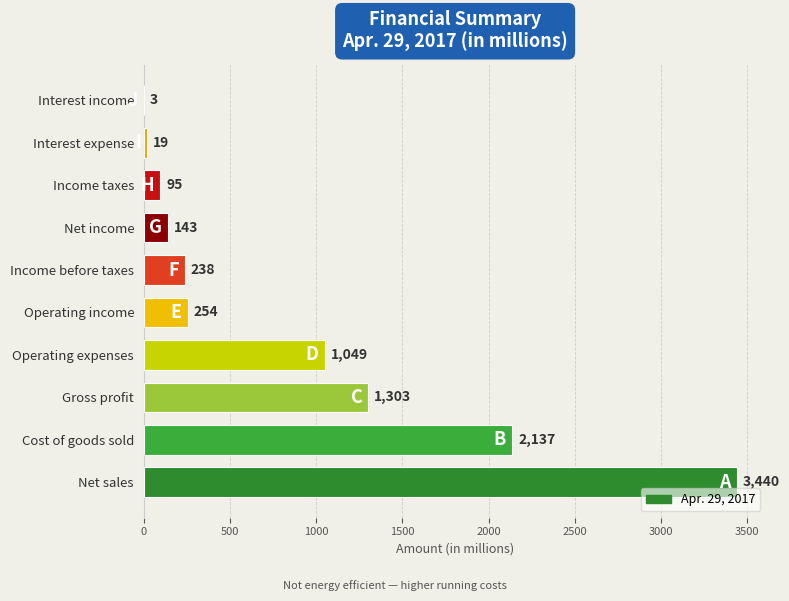

Which has a higher value, Income before taxes or Operating expenses?

Operating expenses